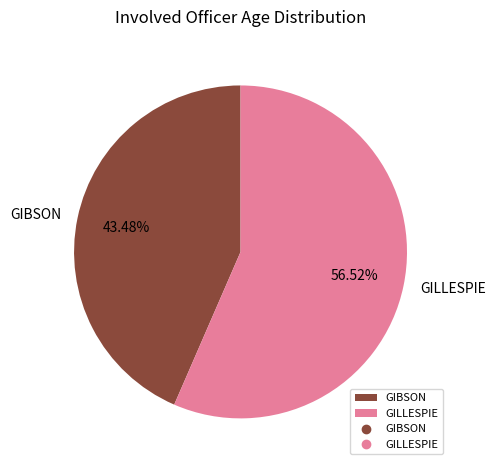

To the nearest percent, what is the average slice percentage?

50%